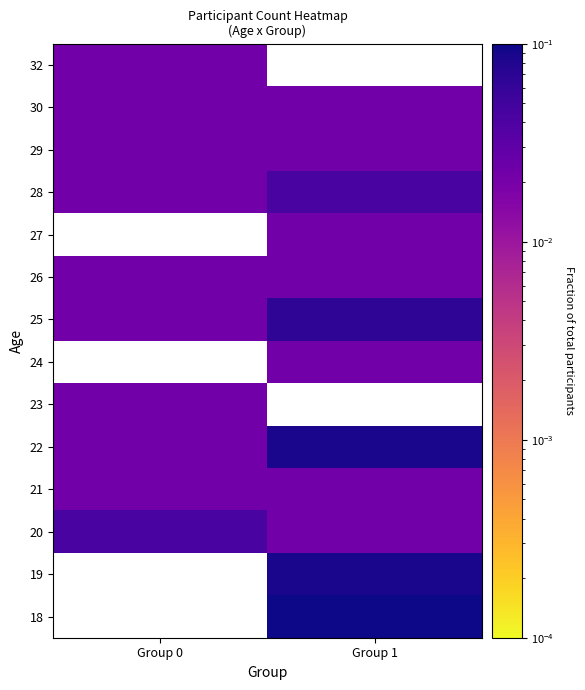

True or false: 21 has a value of 0.0 at Group 0.

False